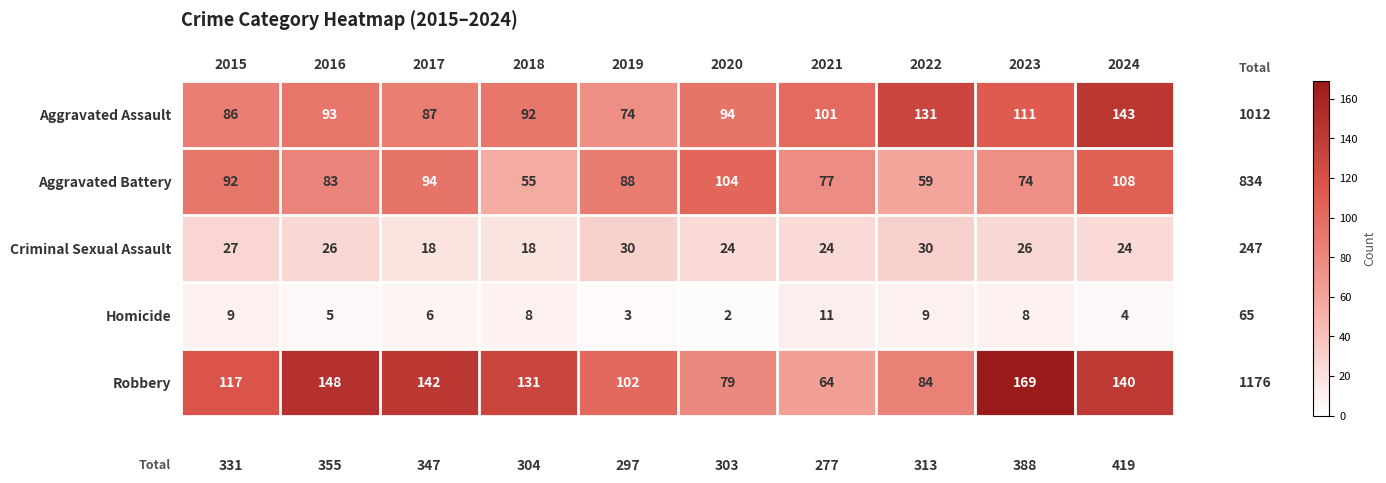

At which category is the sum across all series the highest?

2024